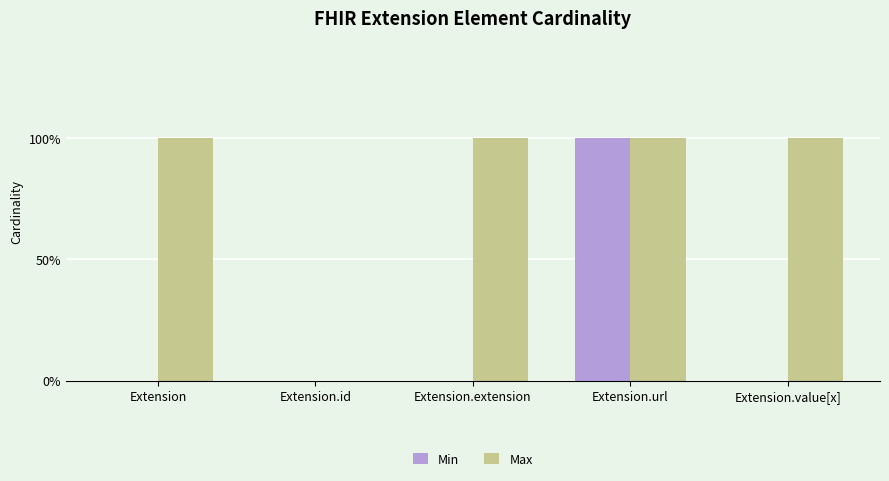

What are all the series names shown in the legend?

Min, Max